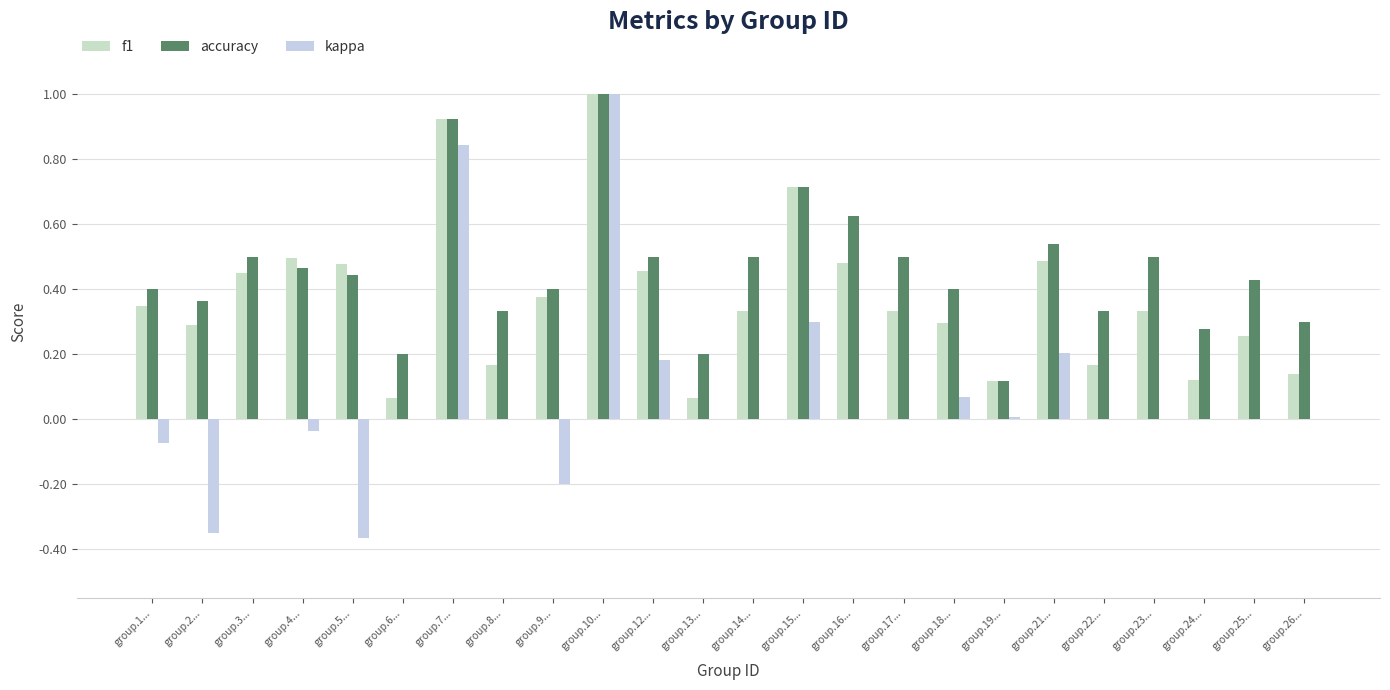

Are the bars grouped side by side (vs. stacked)?

Yes